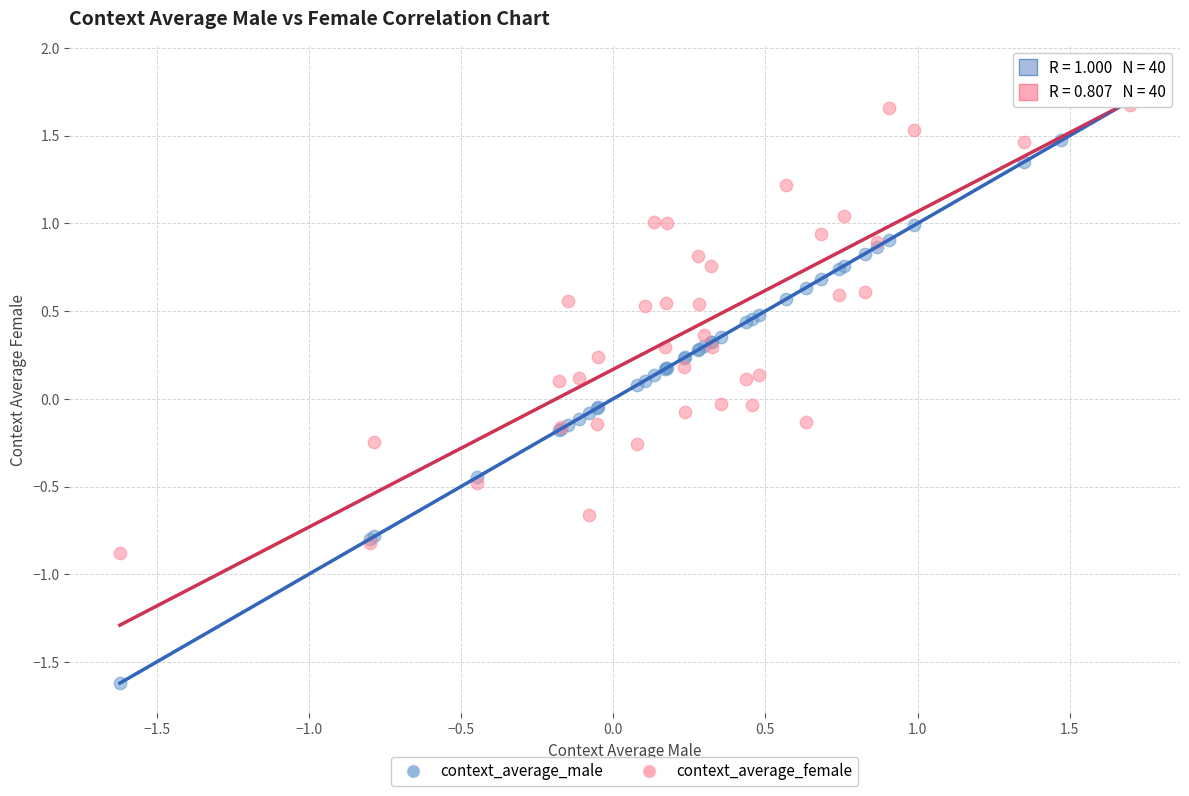

What are all the series names shown in the legend?

context_average_male, context_average_female